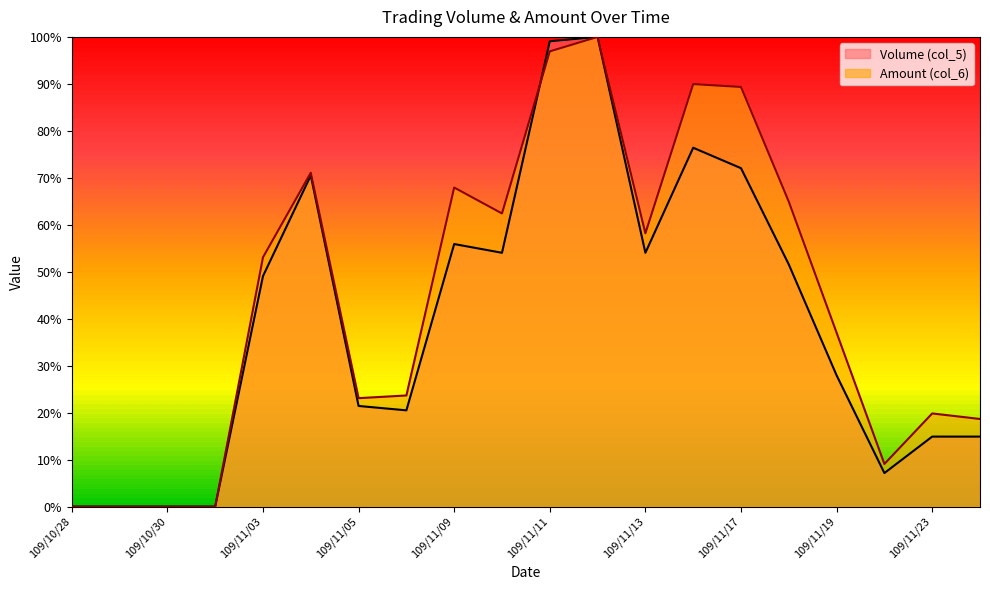

Does the chart have visible grid lines?

No